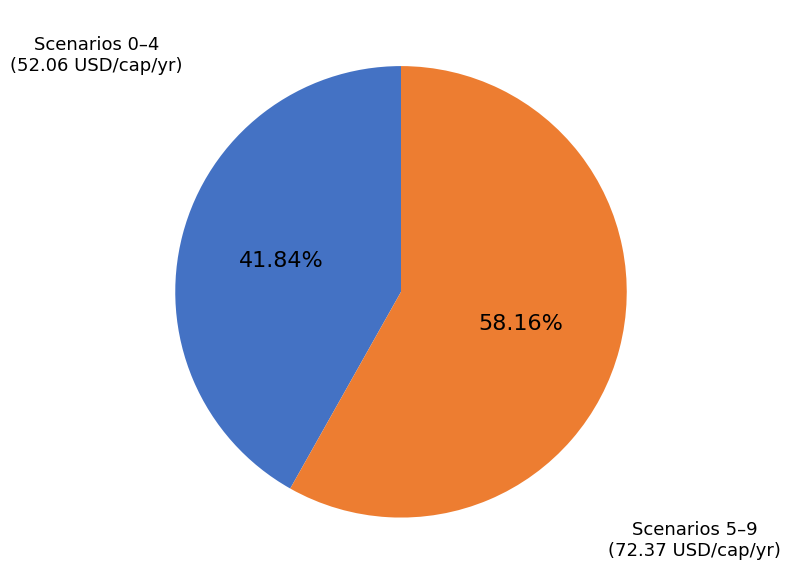

Does any single category account for the majority?

Yes